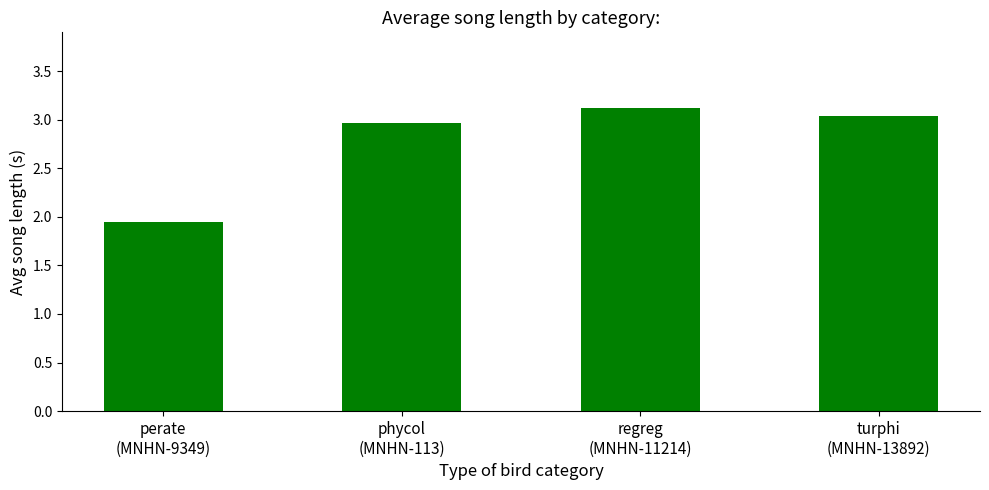

What is the difference between the maximum and minimum values?

1.2